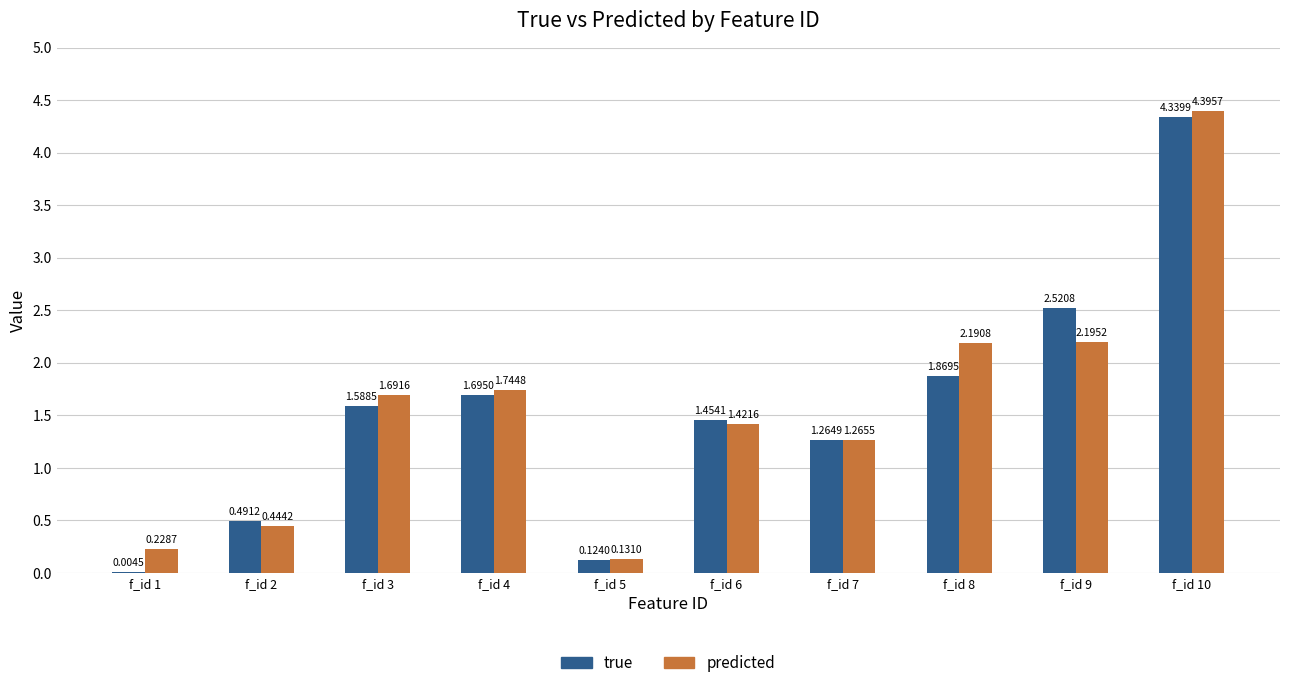

Between f_id 1 and f_id 2, which series saw the biggest shift?

true